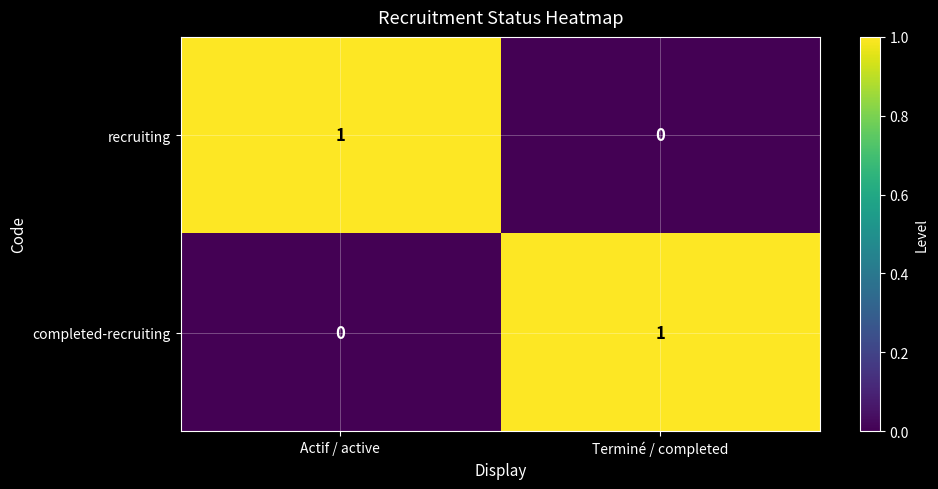

What is the difference between the highest and lowest values at Terminé / completed?

1